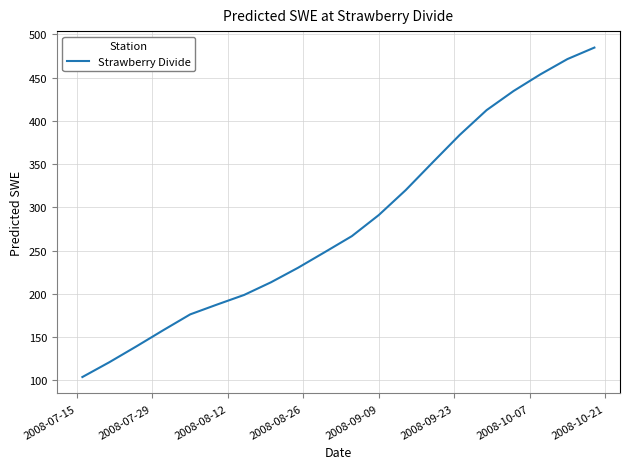

What is the difference between the maximum and minimum values?

381.0